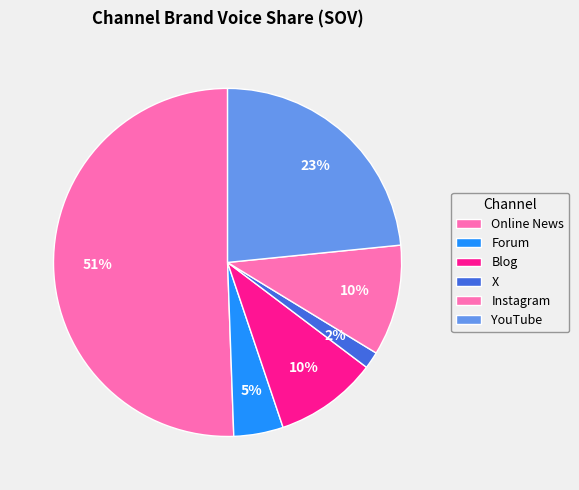

How many slices are in this pie chart?

6